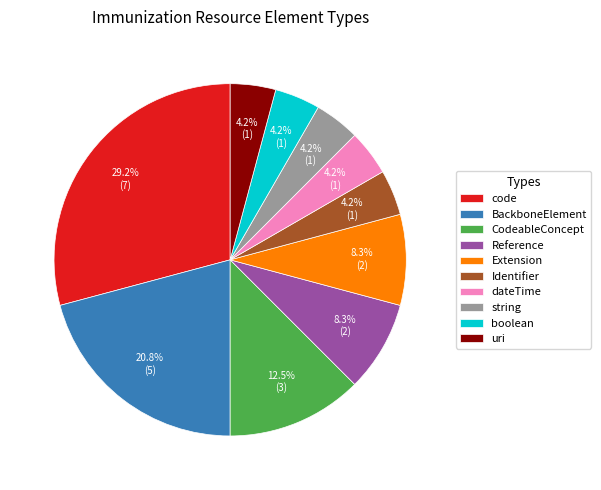

To the nearest percent, what portion does Identifier represent?

4%